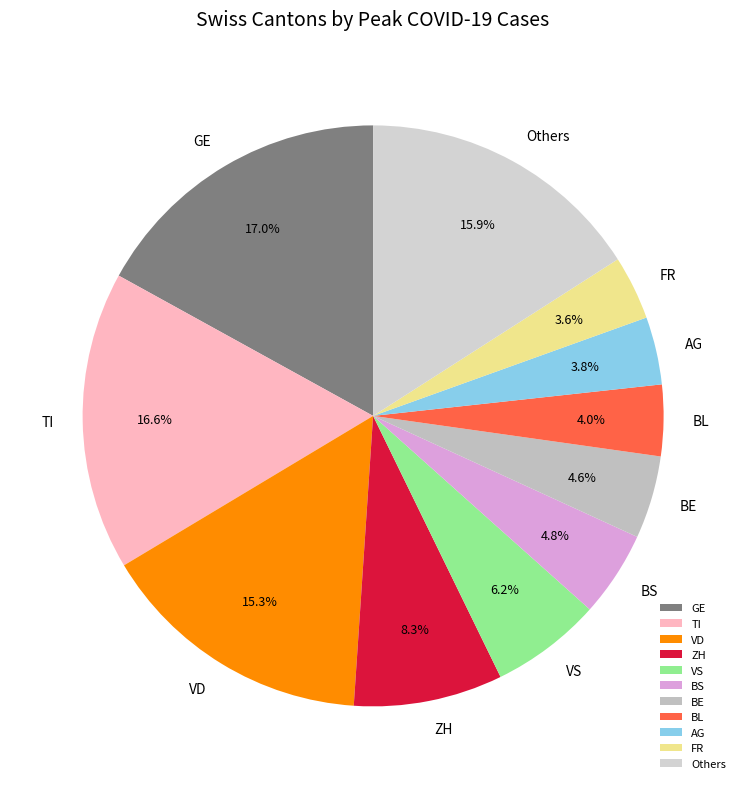

How many slices are in this pie chart?

11